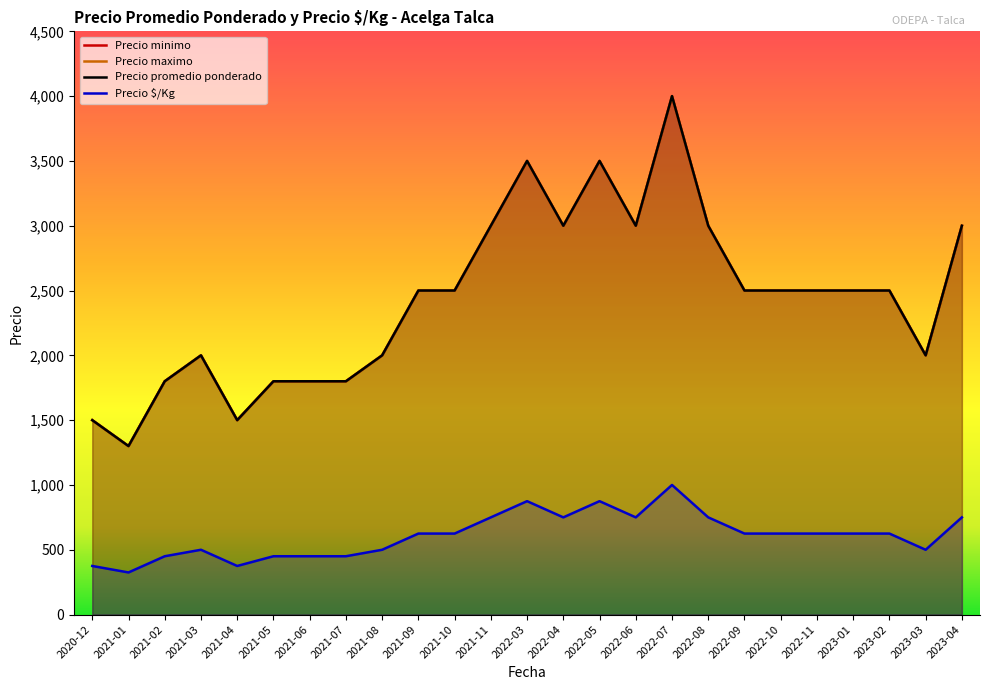

Reading left to right, what are all the values shown in this chart?

Precio minimo: 1500	1300	1800	2000	1500	1800	1800	1800	2000	2500	2500	3000	3500	3000	3500	3000	4000	3000	2500	2500	2500	2500	2500	2000	3000
Precio maximo: 1500	1300	1800	2000	1500	1800	1800	1800	2000	2500	2500	3000	3500	3000	3500	3000	4000	3000	2500	2500	2500	2500	2500	2000	3000
Precio promedio ponderado: 1500	1300	1800	2000	1500	1800	1800	1800	2000	2500	2500	3000	3500	3000	3500	3000	4000	3000	2500	2500	2500	2500	2500	2000	3000
Precio $/Kg: 375	325	450	500	375	450	450	450	500	625	625	750	875	750	875	750	1000	750	625	625	625	625	625	500	750